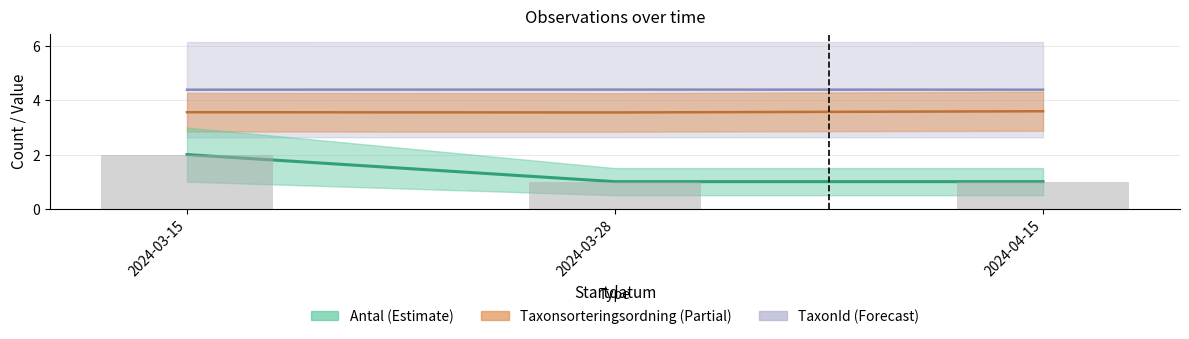

The TaxonId series shows 2.5 at 2024-03-28. True or false?

False